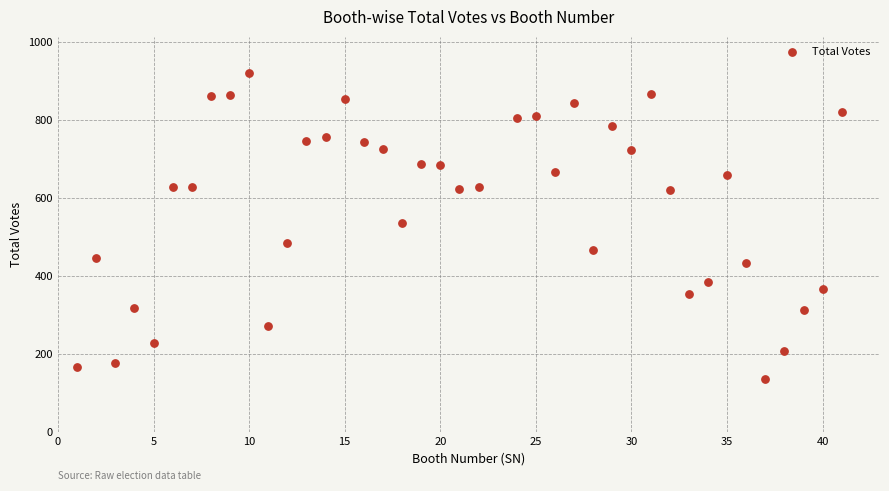

What is the range of X values (max minus min)?

40